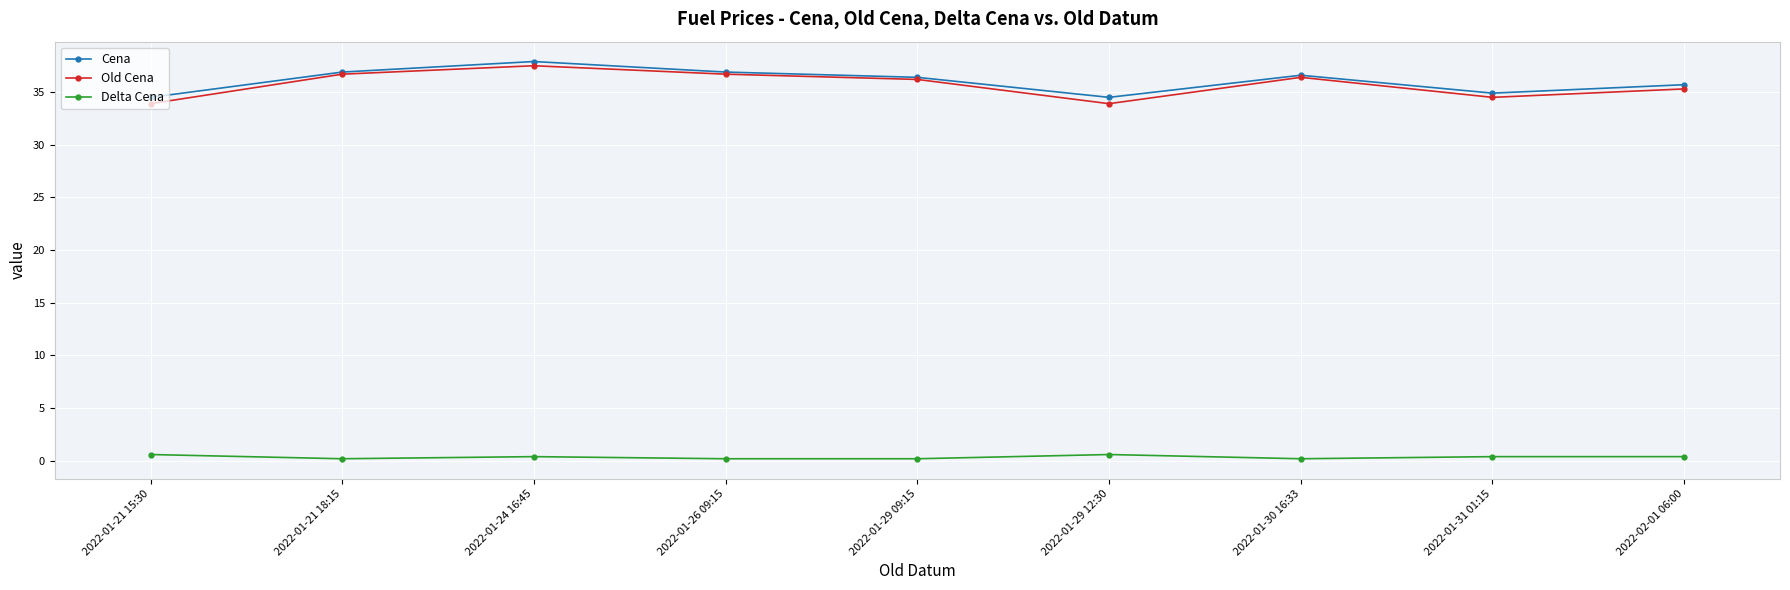

Is this an area chart (filled region under the line)?

No